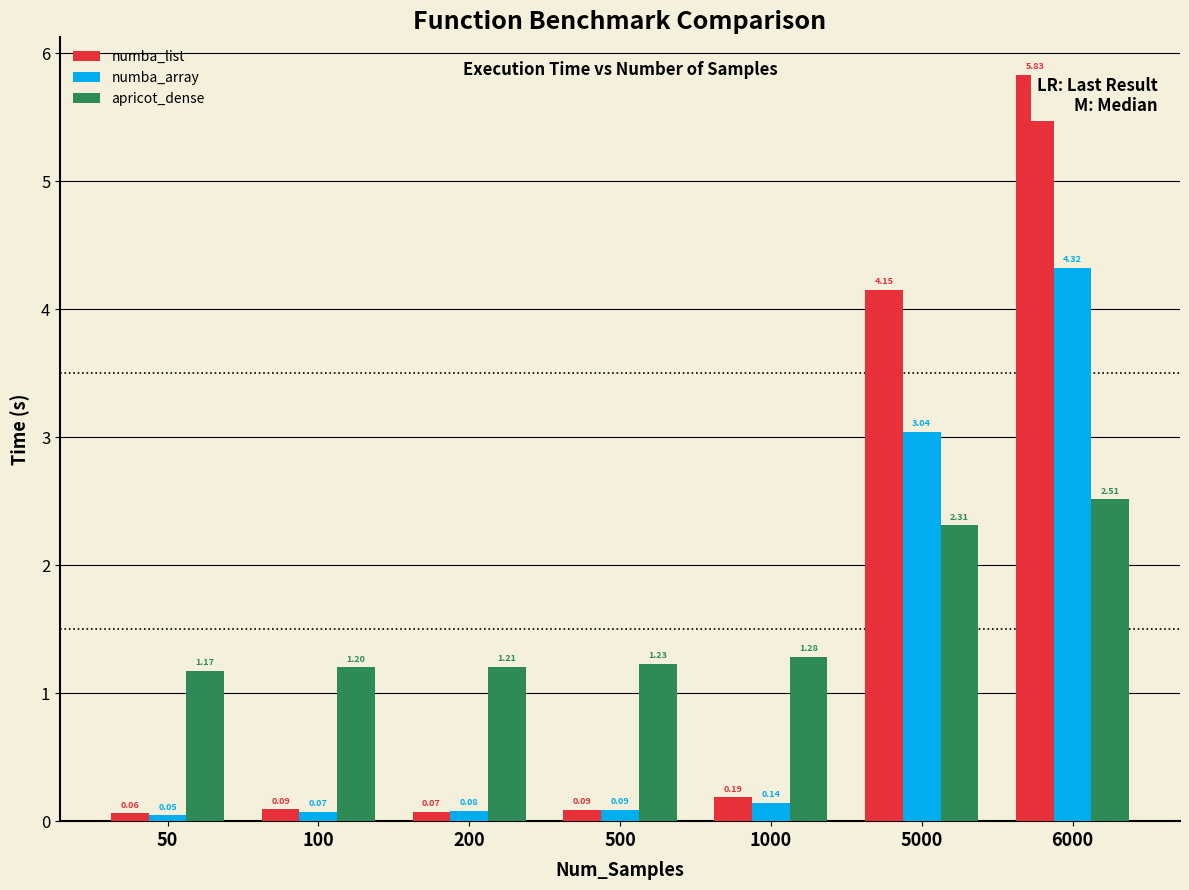

How many categories are shown in the chart?

7